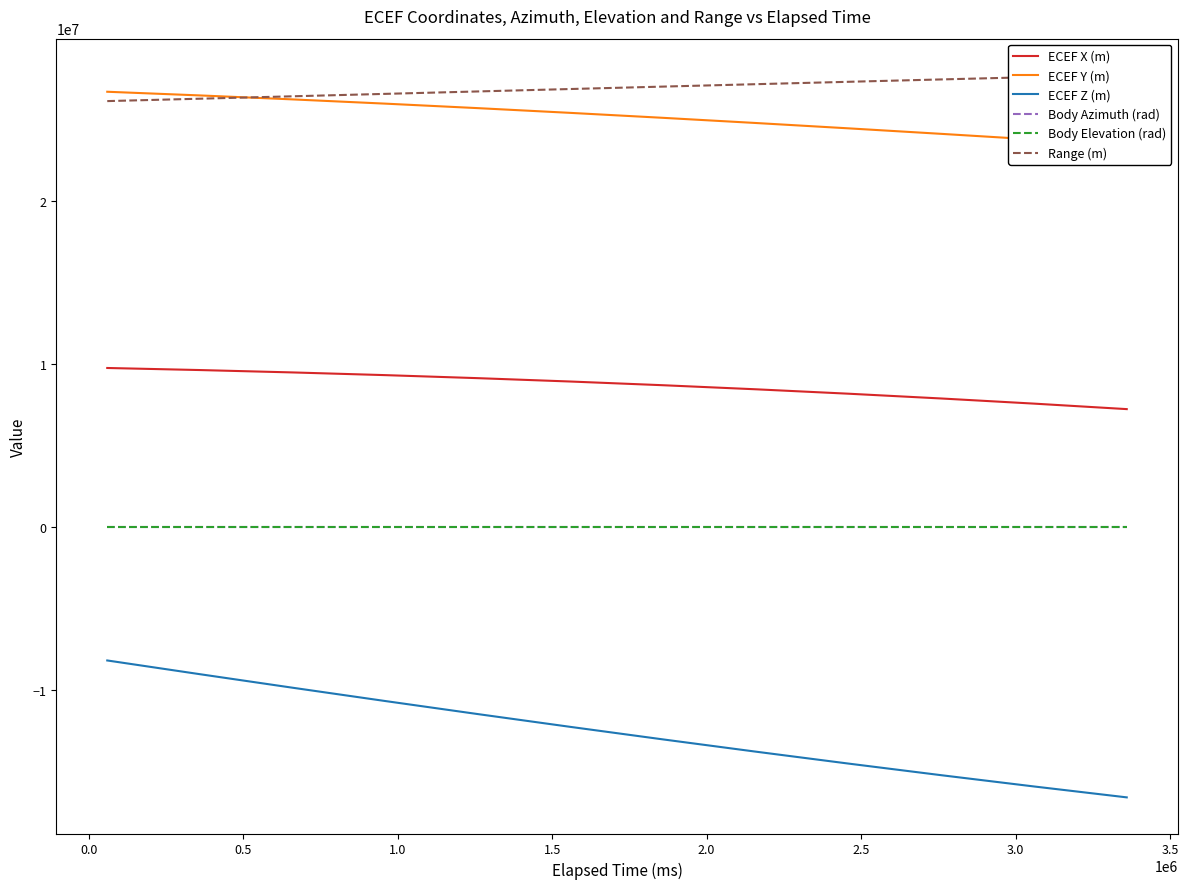

Which series has the widest spread of values?

ECEF Z (m)